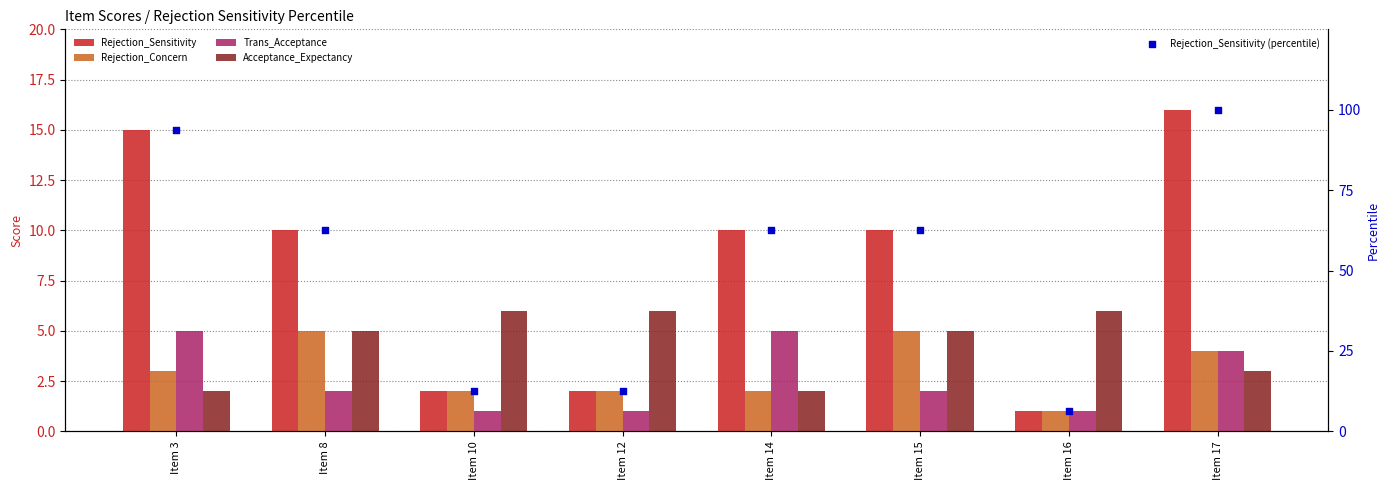

At how many categories does at least one series exceed 10?

7